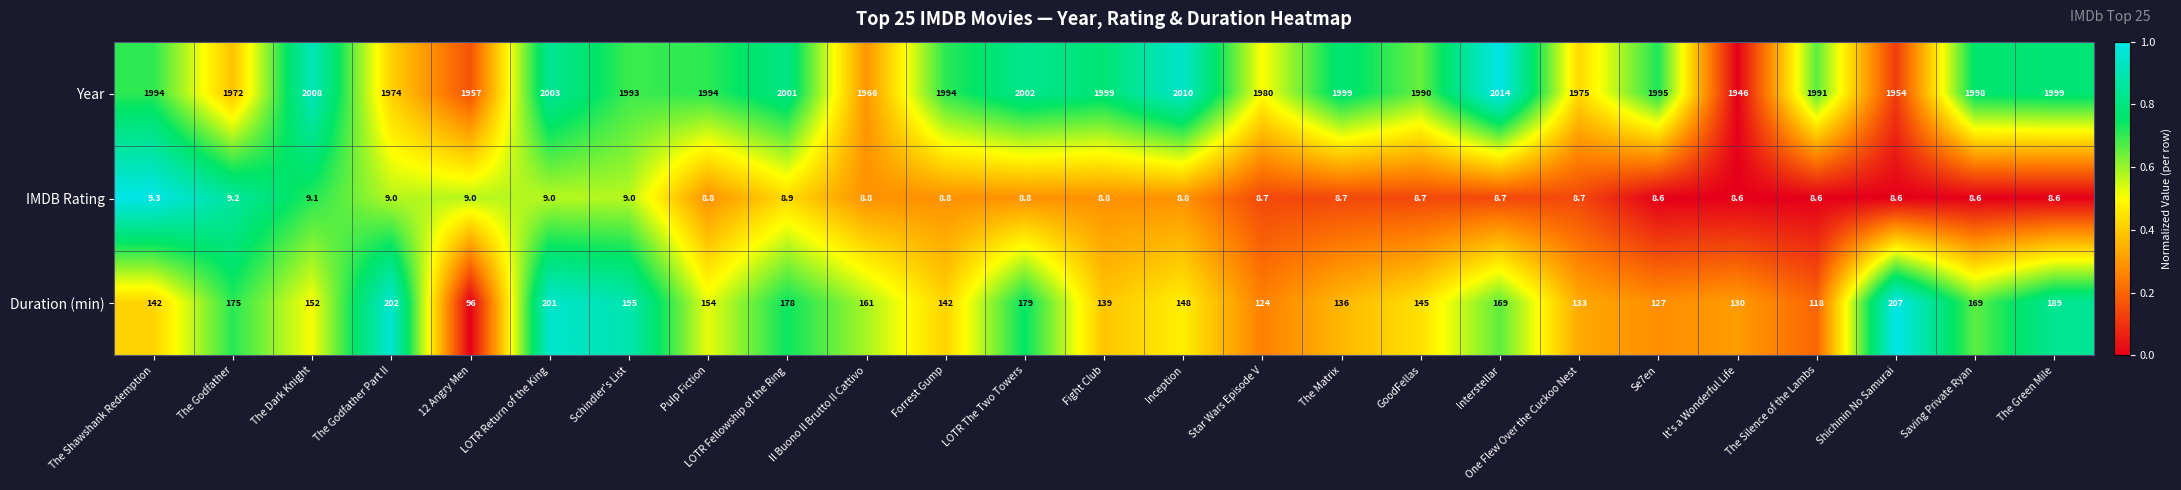

Rank the series at Forrest Gump from lowest to highest value.

IMDB Rating, Duration (min), Year